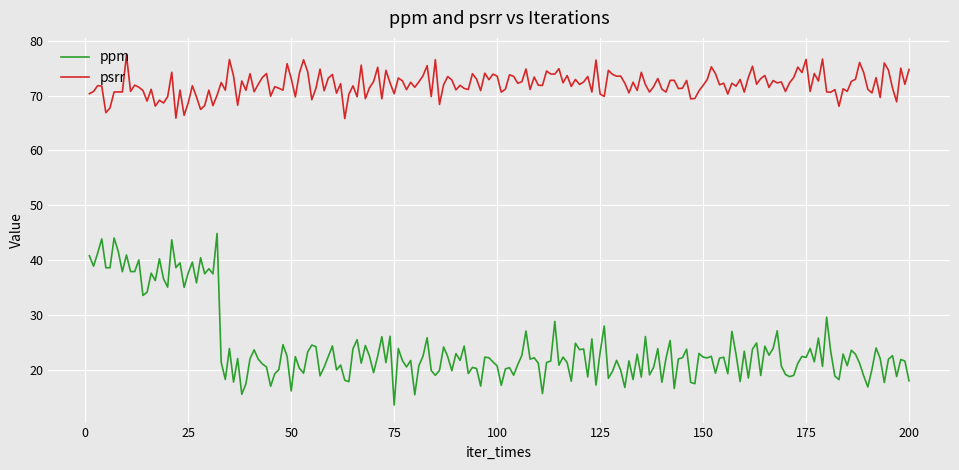

True or false: ppm and psrr cross at least once.

False